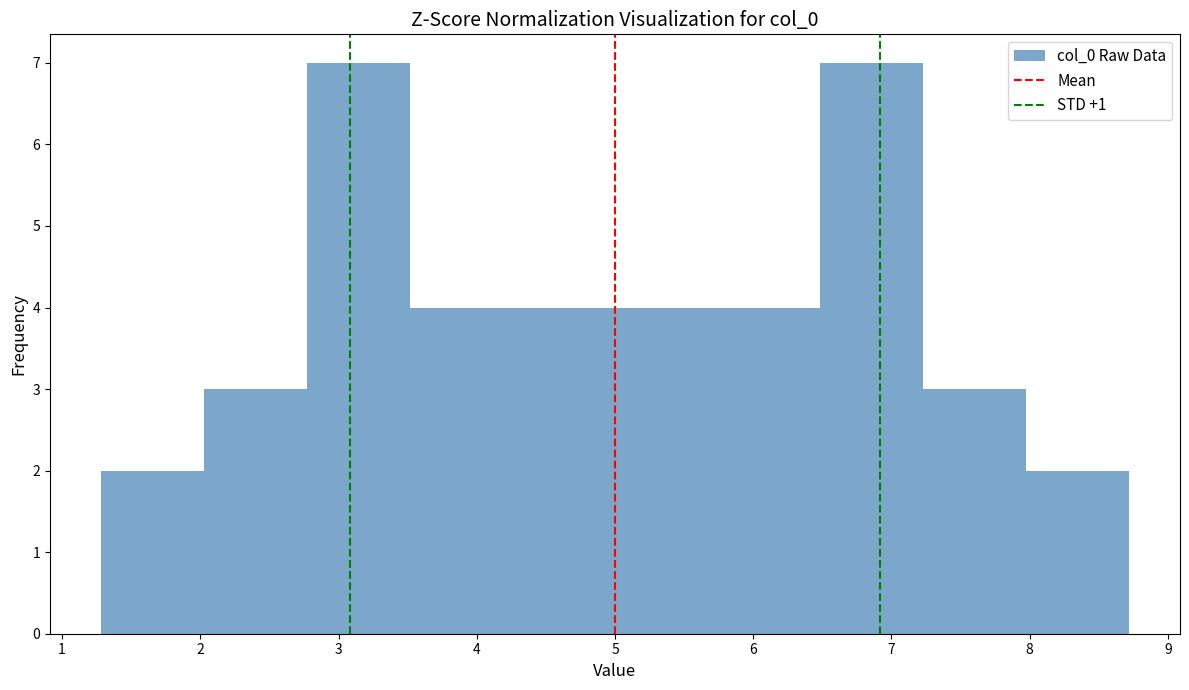

Reading left to right, transcribe this chart: for each bar, give the range it covers on the x-axis and its height. Neither the bar edges nor the heights are printed on the chart, so give them approximately, as read against the axes.

1.3 to 2.0: 2
2.0 to 2.8: 3
2.8 to 3.5: 7
3.5 to 4.3: 4
4.3 to 5.0: 4
5.0 to 5.7: 4
5.7 to 6.5: 4
6.5 to 7.2: 7
7.2 to 8.0: 3
8.0 to 8.7: 2